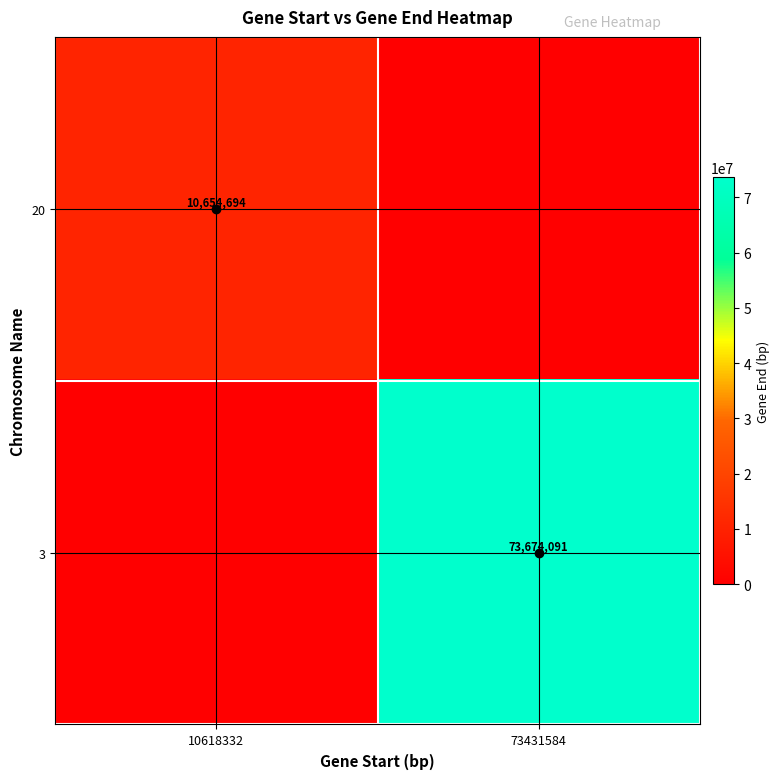

Is it true that 3 equals 73674091.0 at 73431584?

True